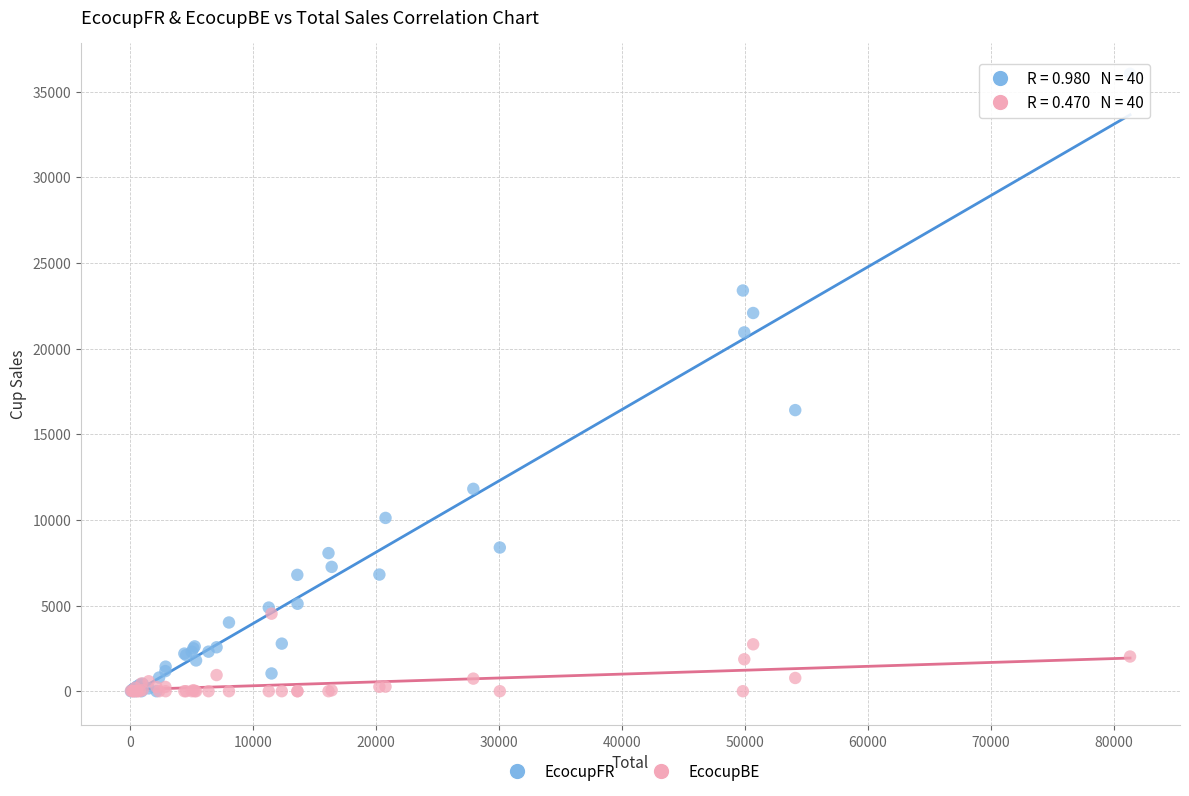

In the EcocupFR series, what Y value is closest to 18016?

16405.7